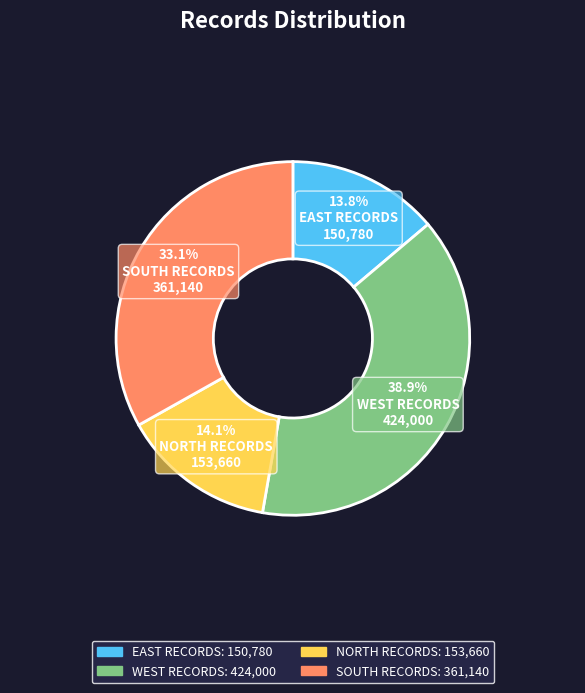

Combined, do EAST RECORDS and NORTH RECORDS account for over 50%?

No